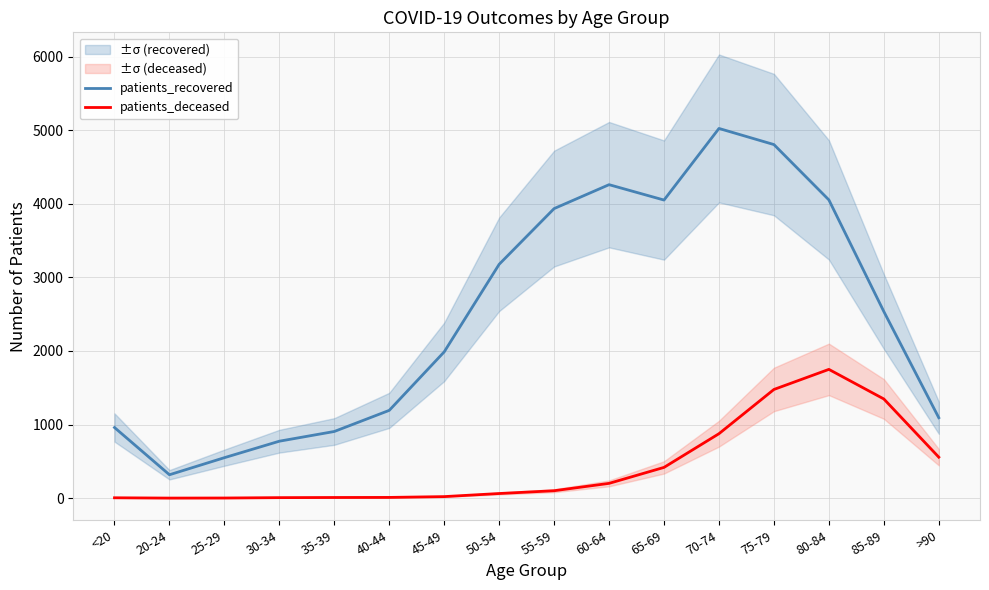

What is the lowest value of the patients_deceased series?

1